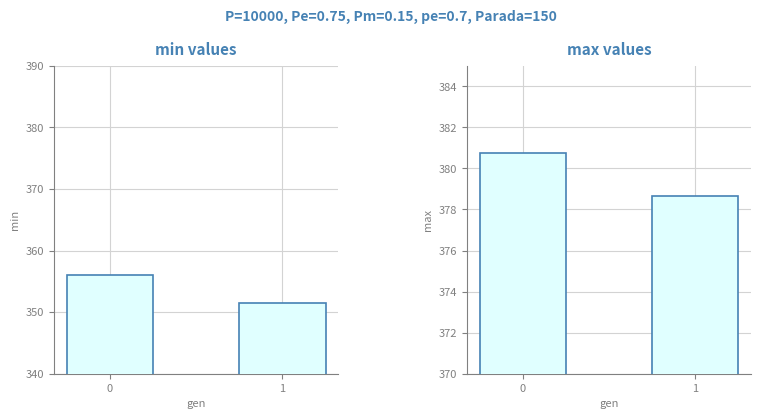

Count the number of data series in this chart.

2